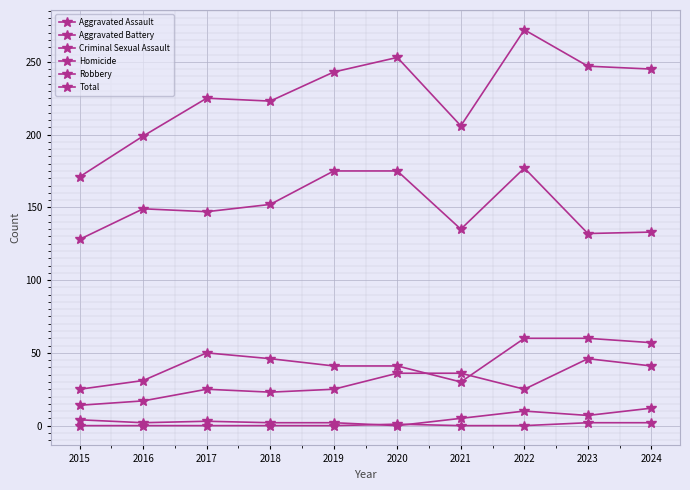

How many lines are shown in the chart?

6